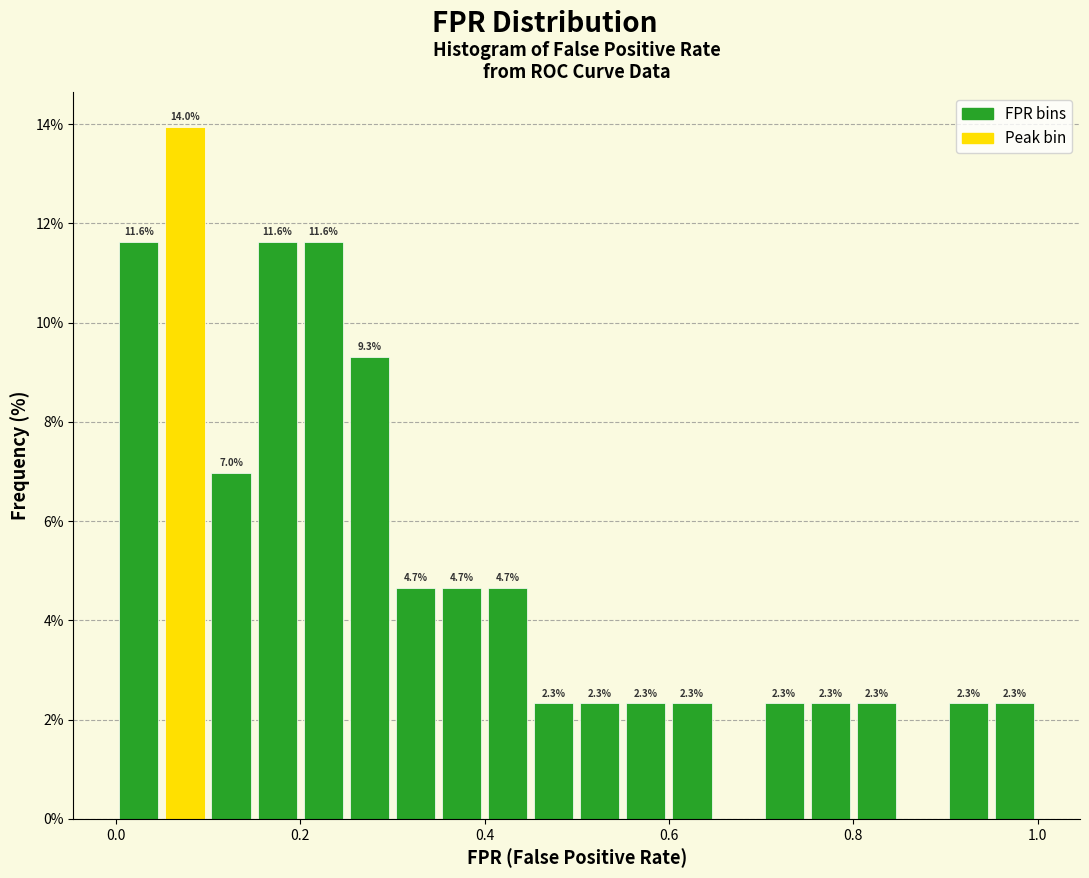

Read against the x-axis, roughly where is the centre of the tallest bar?

0.08